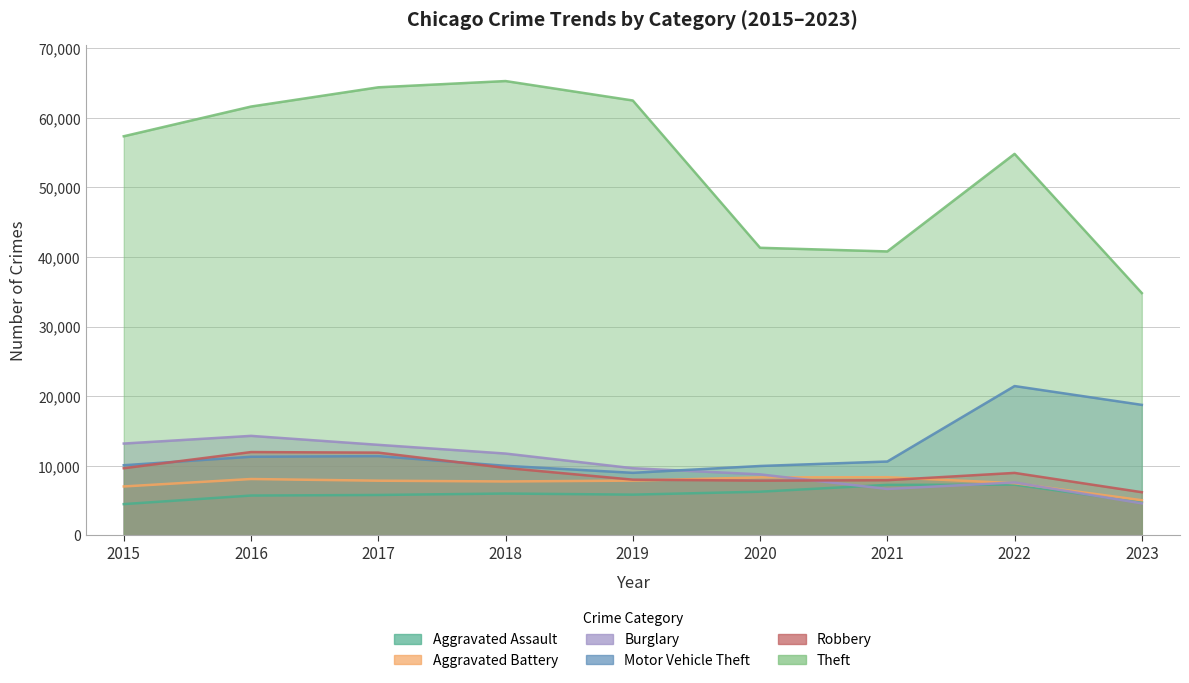

How many interior local peaks does the Theft series have?

2